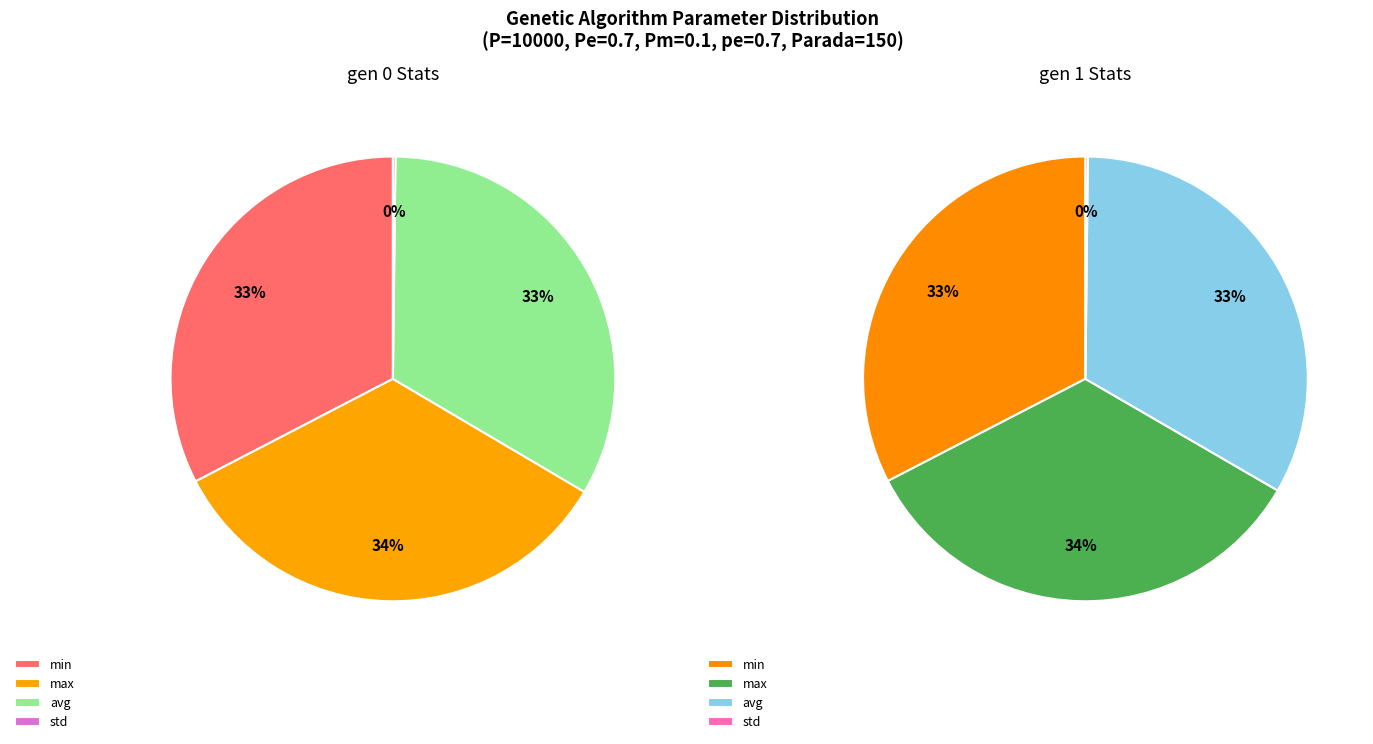

Which has a higher value, gen 0 or gen 1?

gen 1